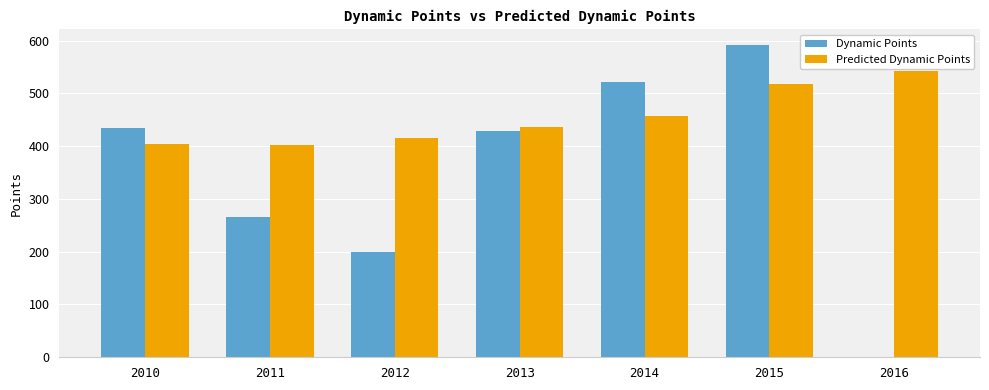

True or false: Predicted Dynamic Points has a value of 711.7 at 2015.

False